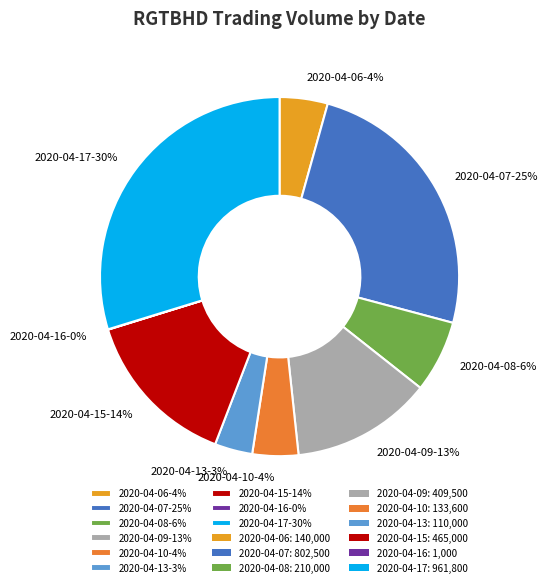

To the nearest percent, what portion does 2020-04-07-25% represent?

25%